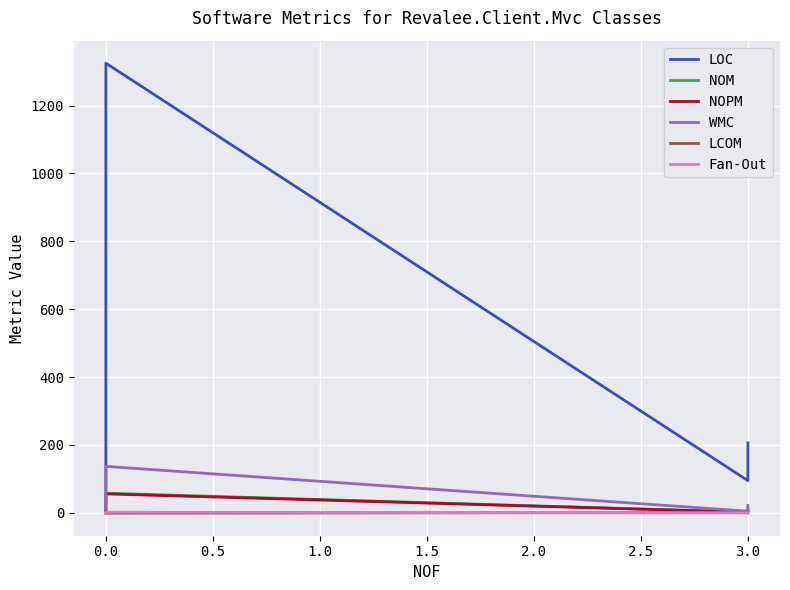

Which series has the widest spread of values?

LOC